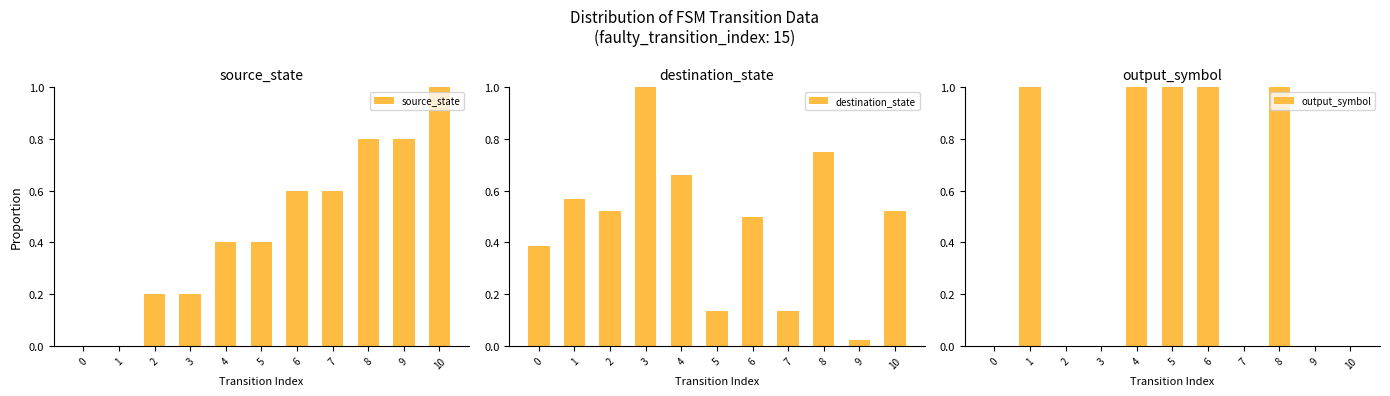

How many data points does each series have?

11